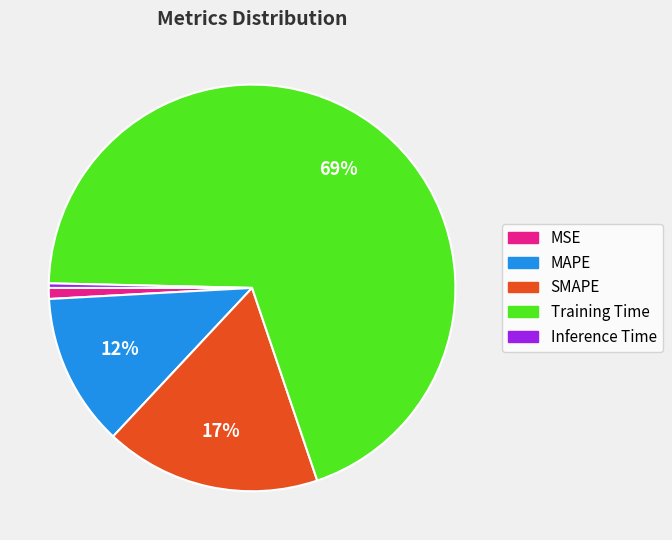

How many slices are in this pie chart?

5